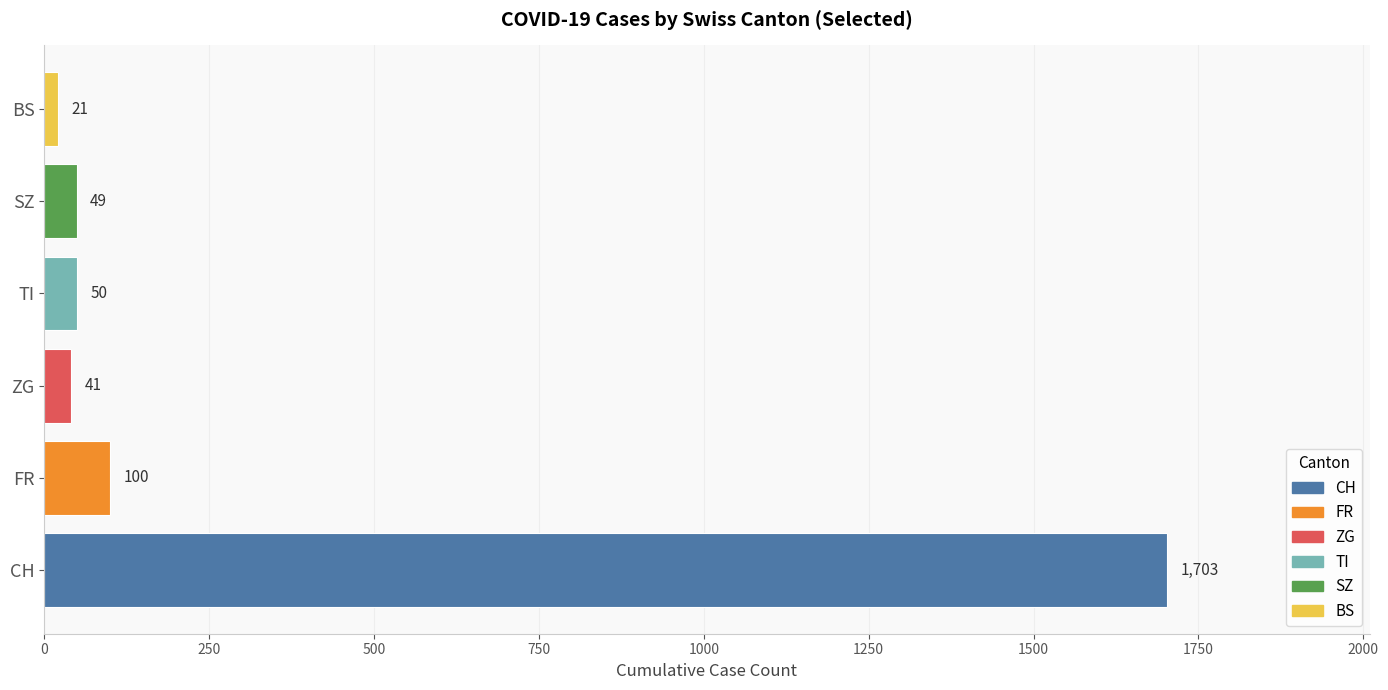

Are the bars horizontal?

Yes